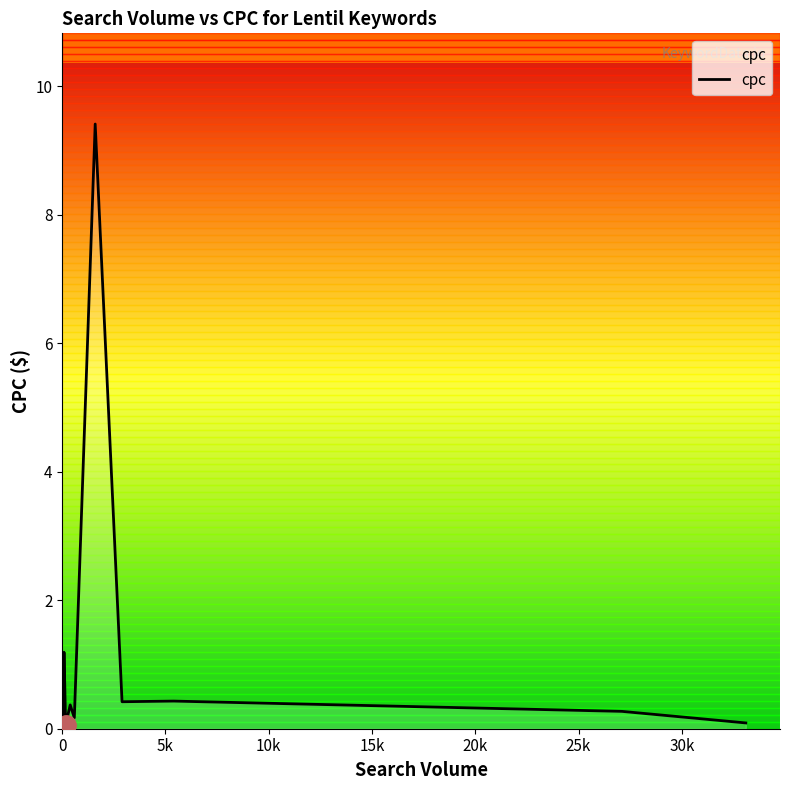

How many lines are shown in the chart?

1